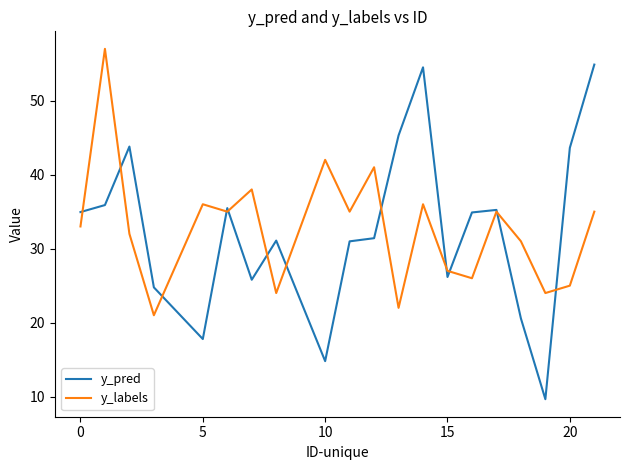

Count the number of data series in this chart.

2